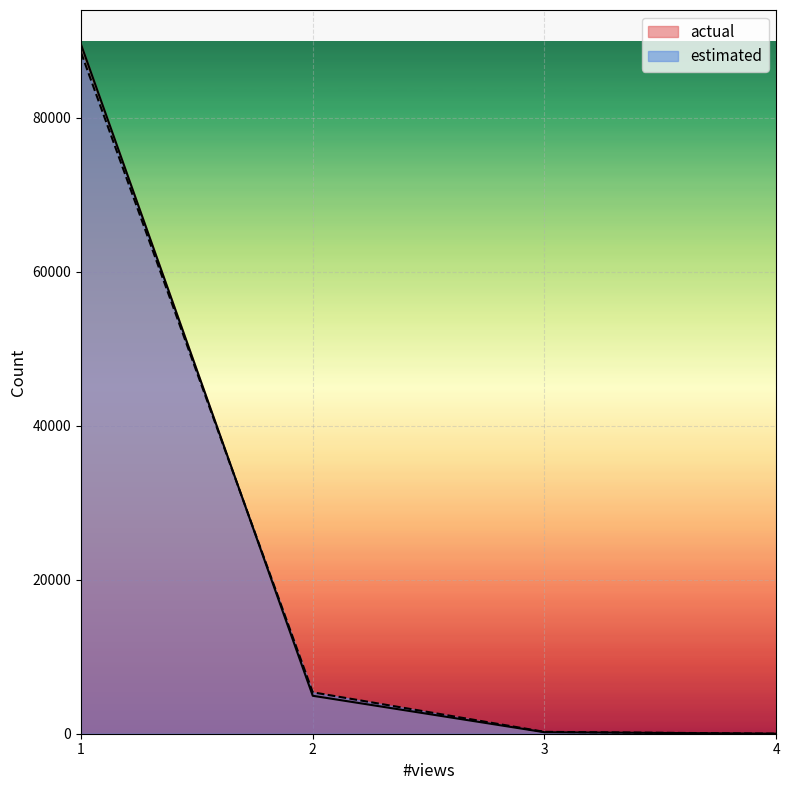

Rank the series by their average value, from lowest to highest.

estimated, actual